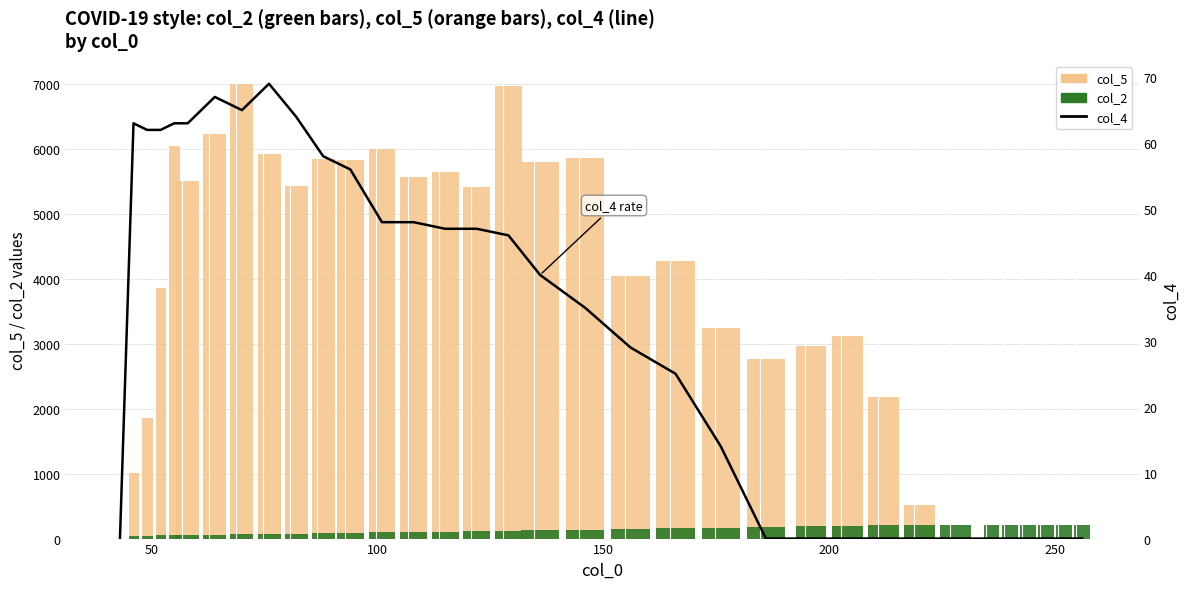

What is the value of the col_2 bar at the 21st from the left?

156.0